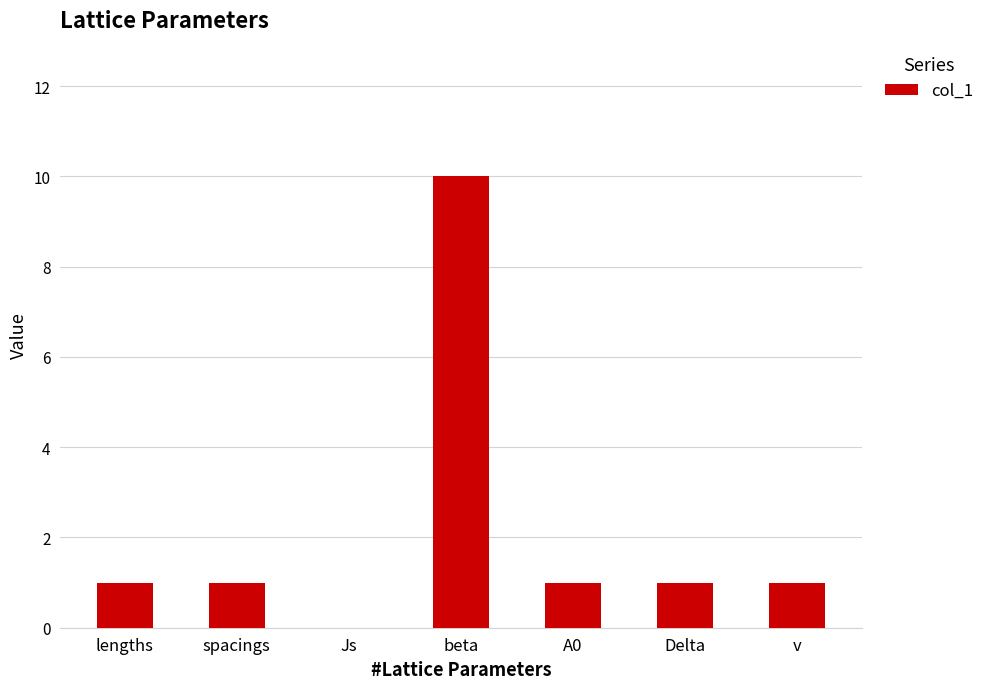

Is it true that the value at A0 is 2?

False